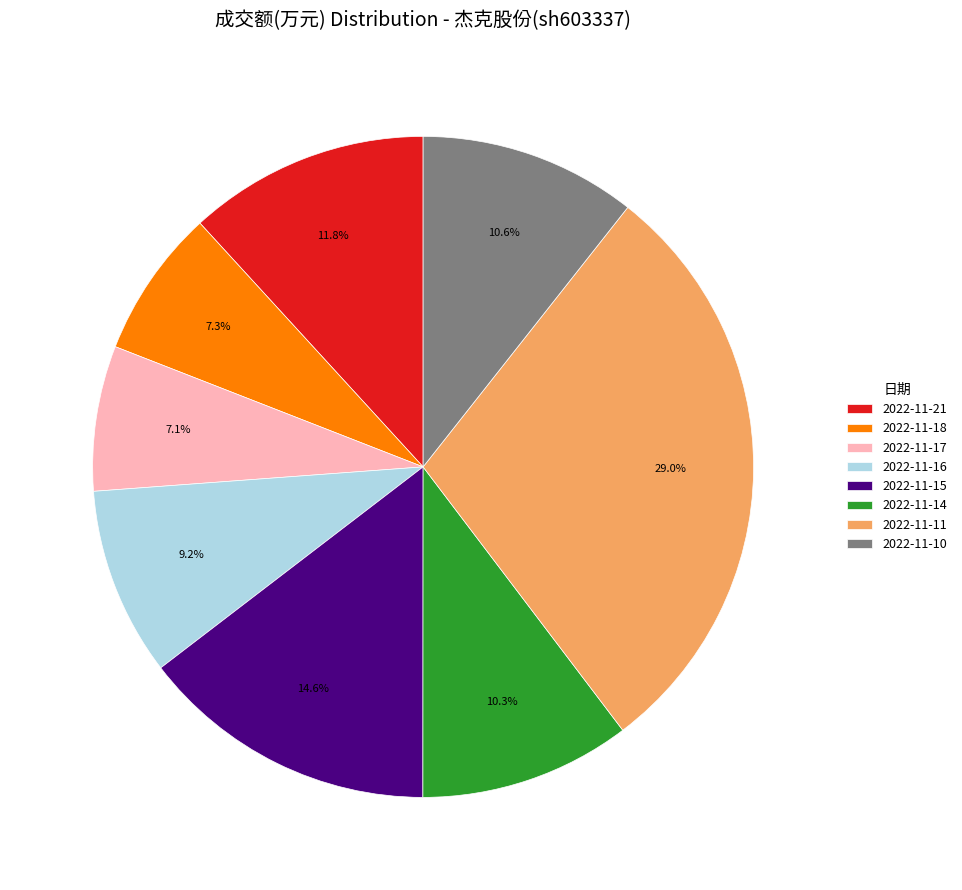

To the nearest percent, what is the difference between the 2022-11-21 and 2022-11-17 slice percentages?

5%